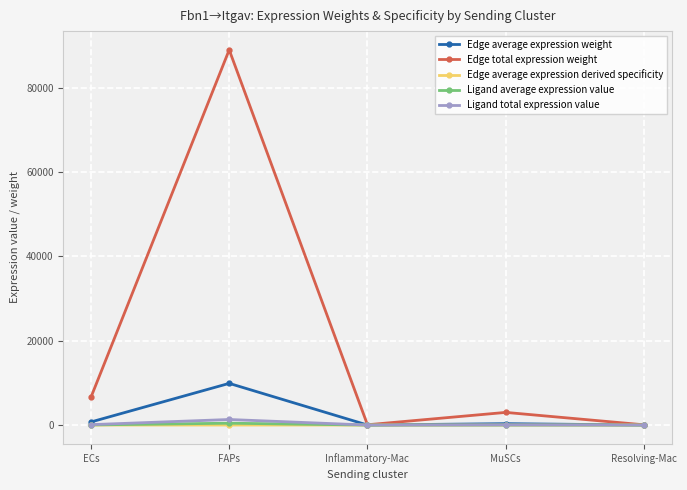

What is the label of the 1st point from the left?

ECs